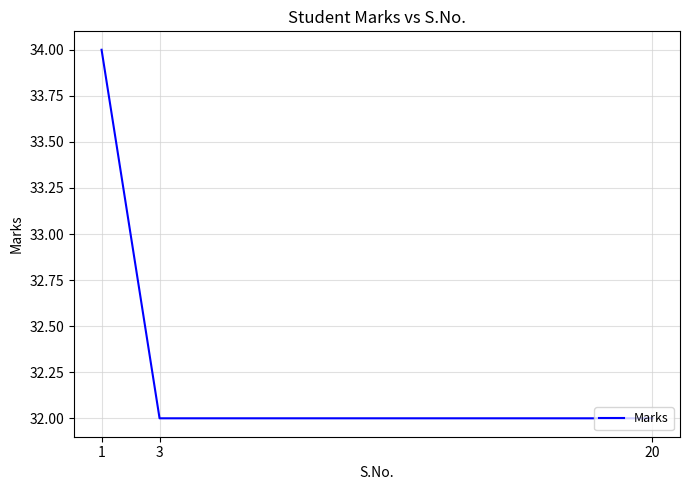

Reading right to left, transcribe all the data shown in this chart.

20=32	3=32	1=34